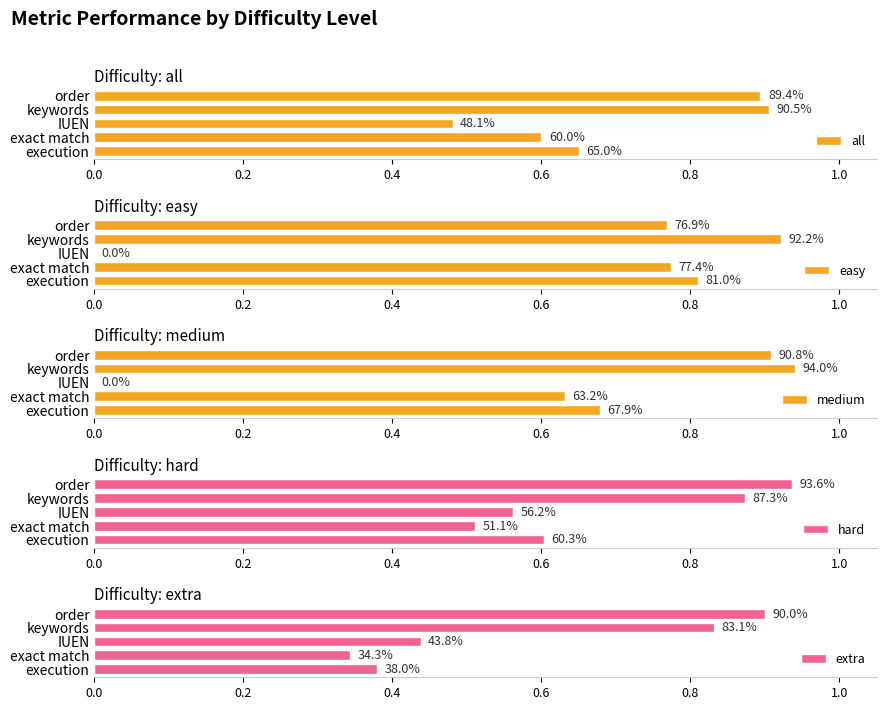

What is the average value of the all series?

0.7